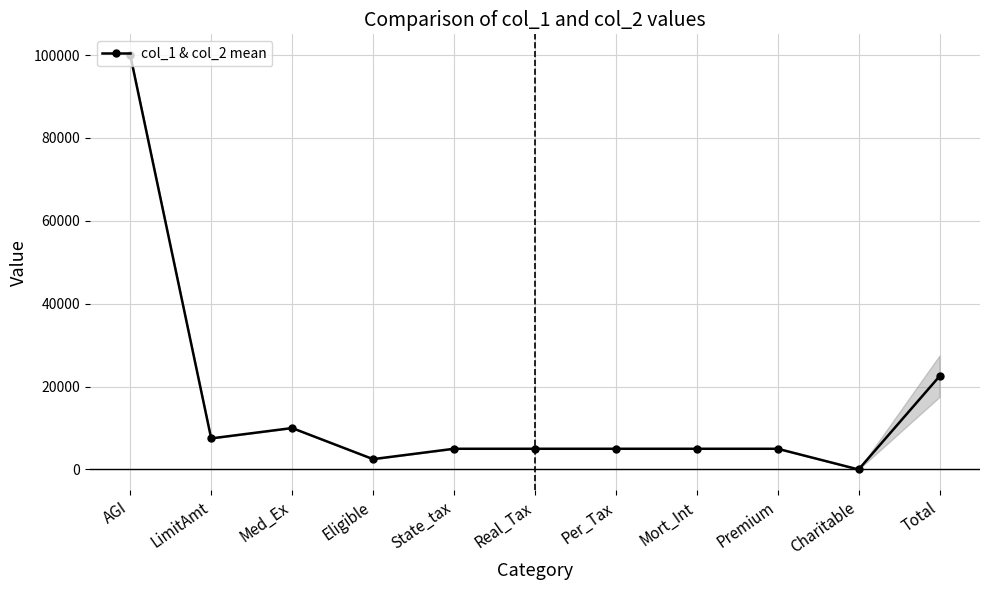

Reading left to right, list all the values displayed in this chart.

100000	7500	10000	2500	5000	5000	5000	5000	5000	0	22500